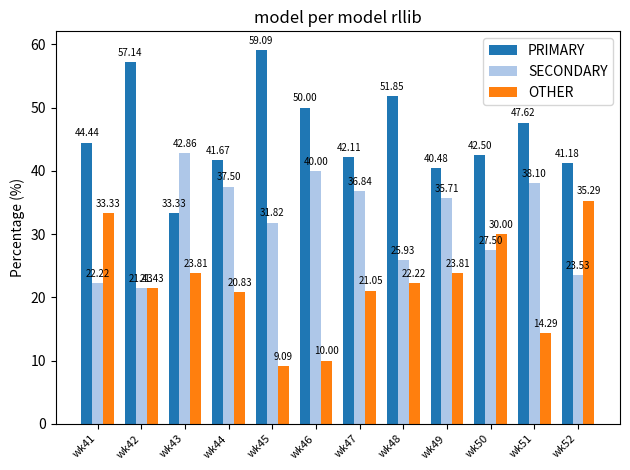

Which category has the highest value in the SECONDARY series?

wk43